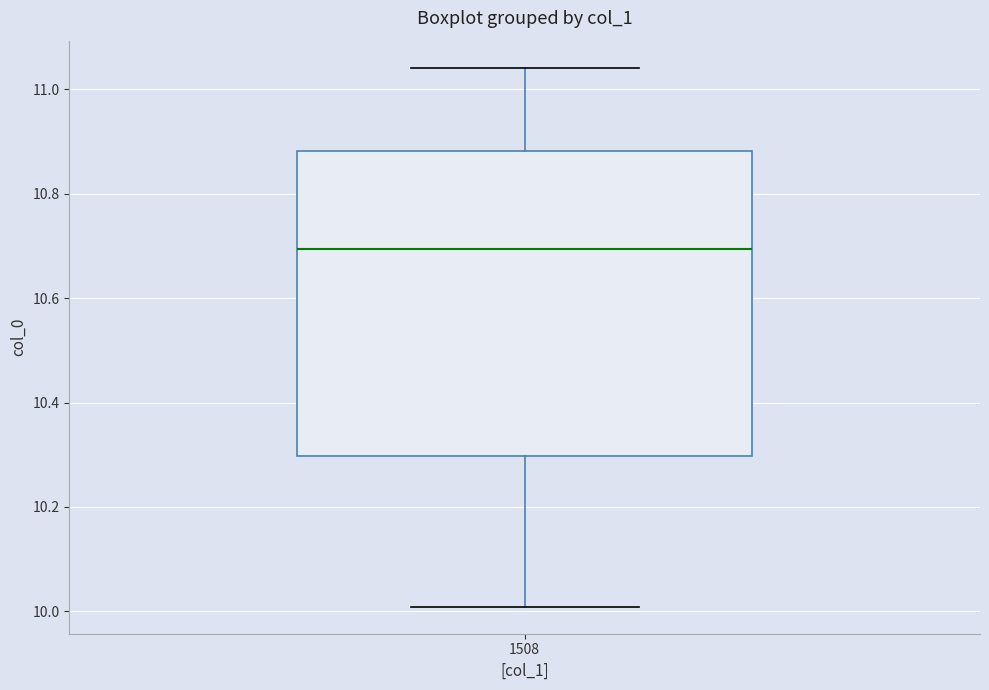

Transcribe this box plot: give where the median line is, the range the box spans, and where the two whiskers end, as read against the y-axis. The values are not printed on the chart, so give them approximately, as read against the axis.

median 10.70, box 10.30 to 10.88, whiskers 10.00 to 11.04